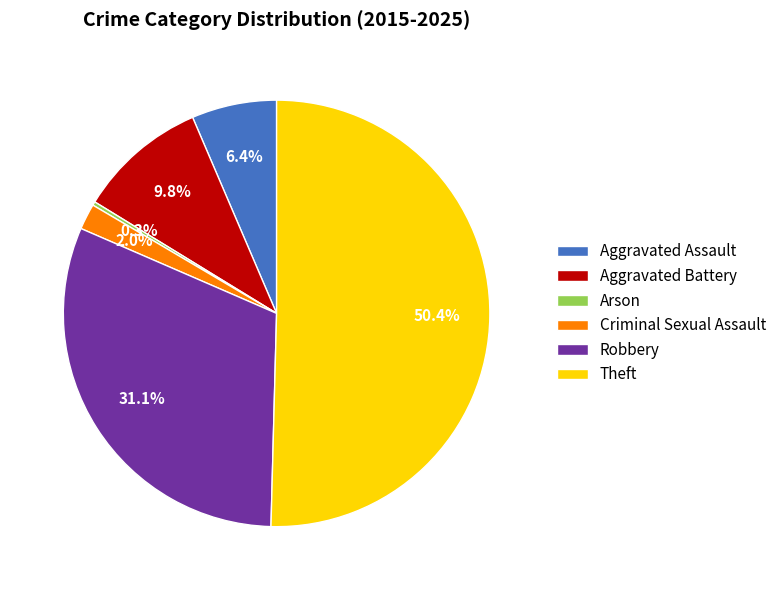

What is the smallest slice in the pie chart?

Arson